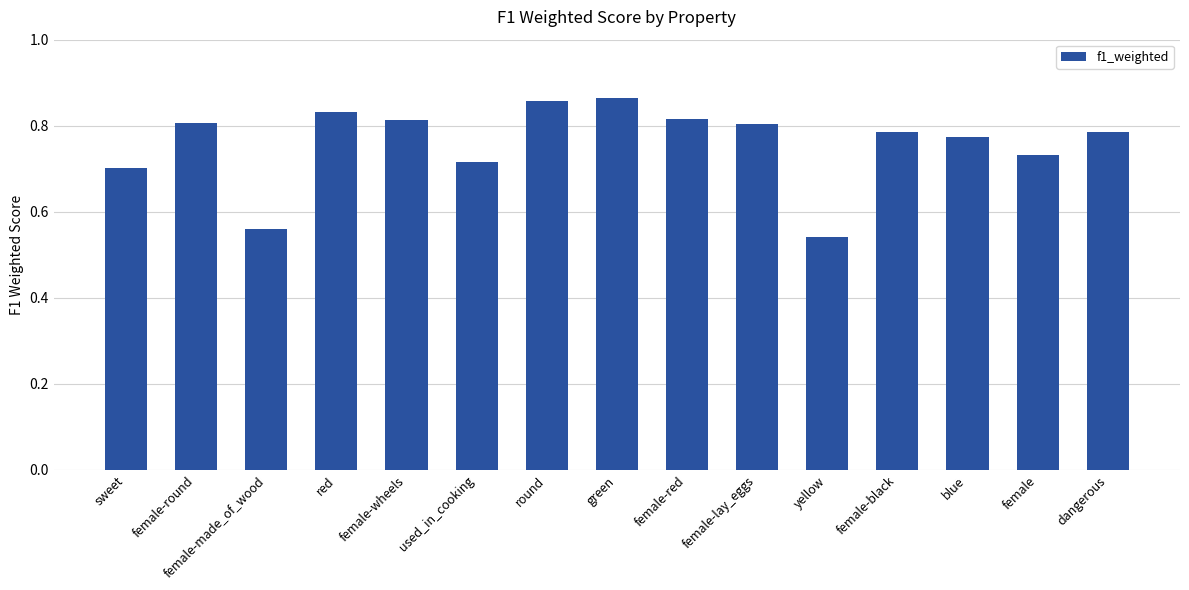

Count the values in the range 0 to 1.

15